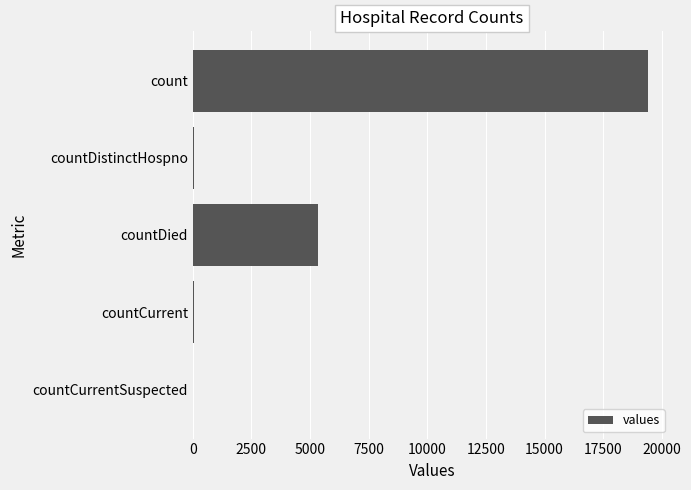

What is the ratio of the value at count to the value at countDied?

3.6